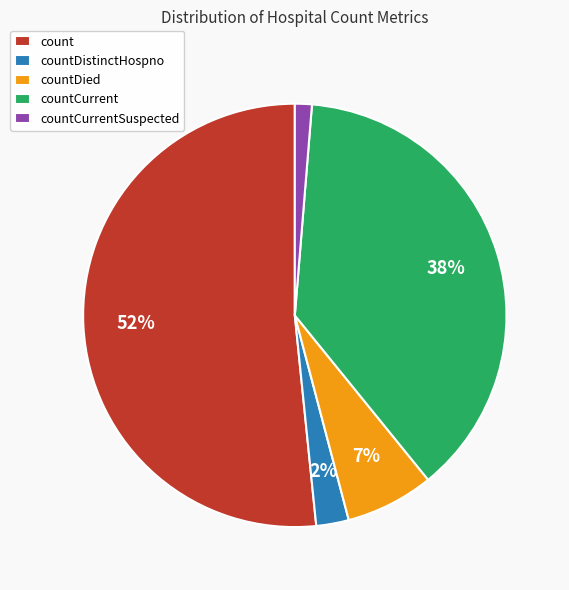

Is the sum of countDied and countCurrent greater than half?

No